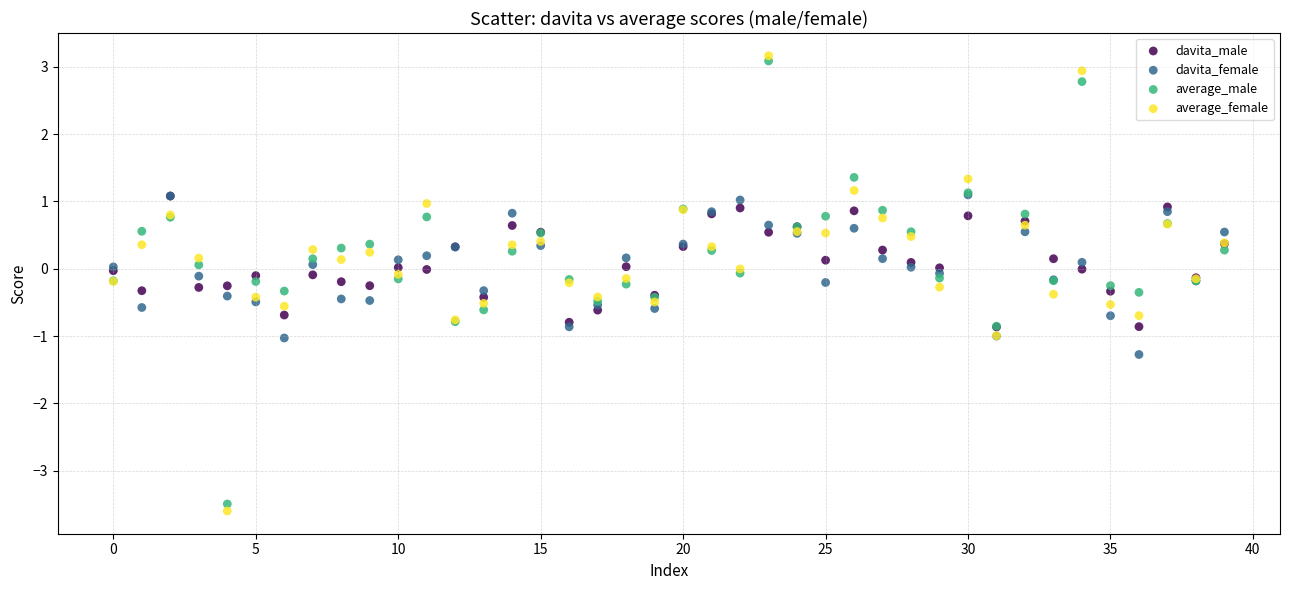

Which series reaches the maximum Y coordinate?

average_female